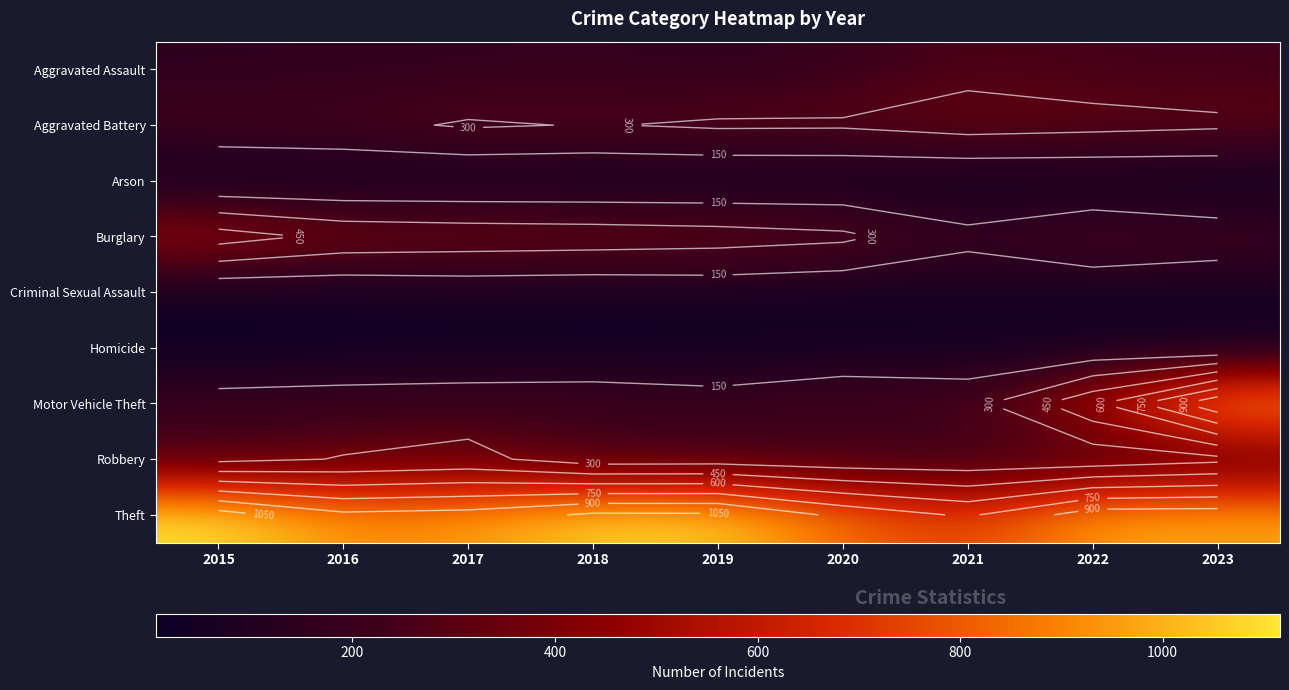

Is it true that Aggravated Battery equals 53 at 2015?

False